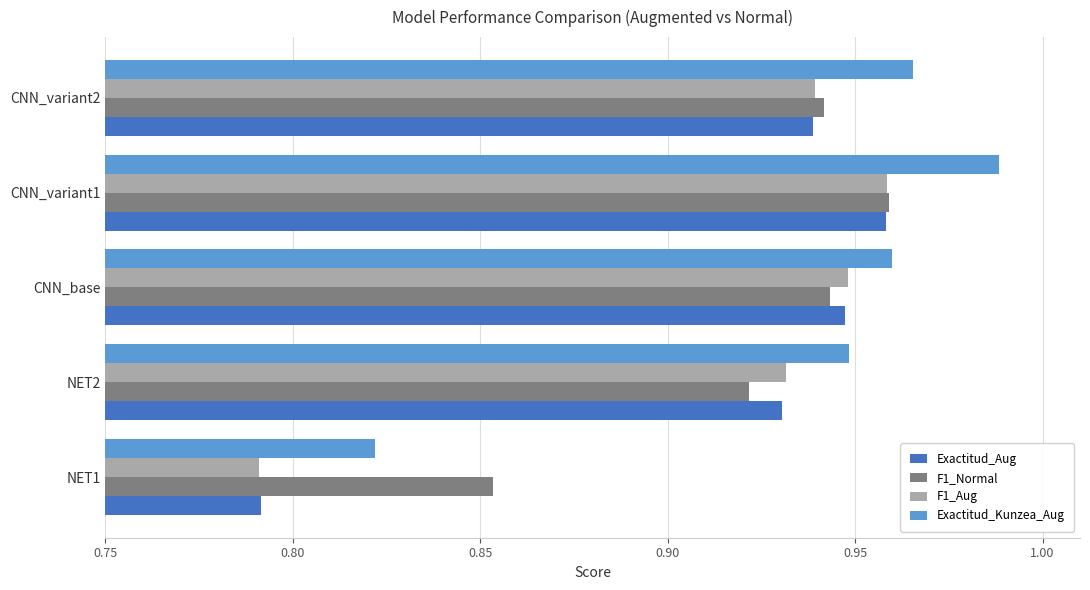

How many distinct data groups are displayed?

4